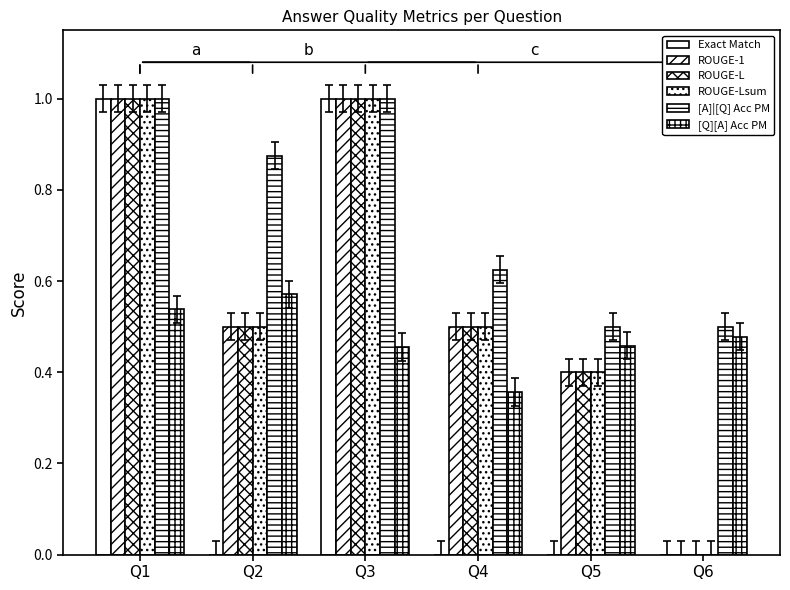

At which label does [Q][A] Acc PM reach its peak?

Q2